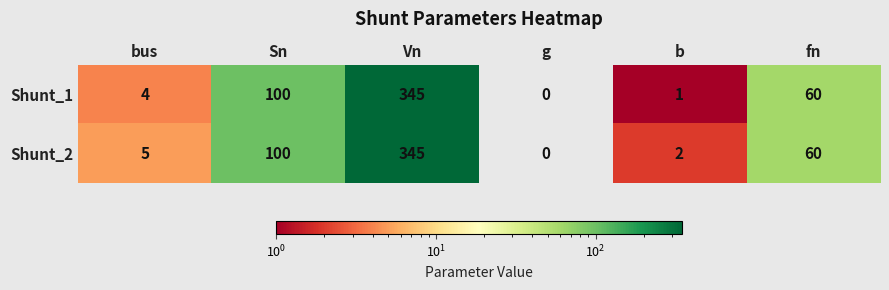

List the labels in order of Shunt_1 value, largest first.

Vn, Sn, fn, bus, b, g